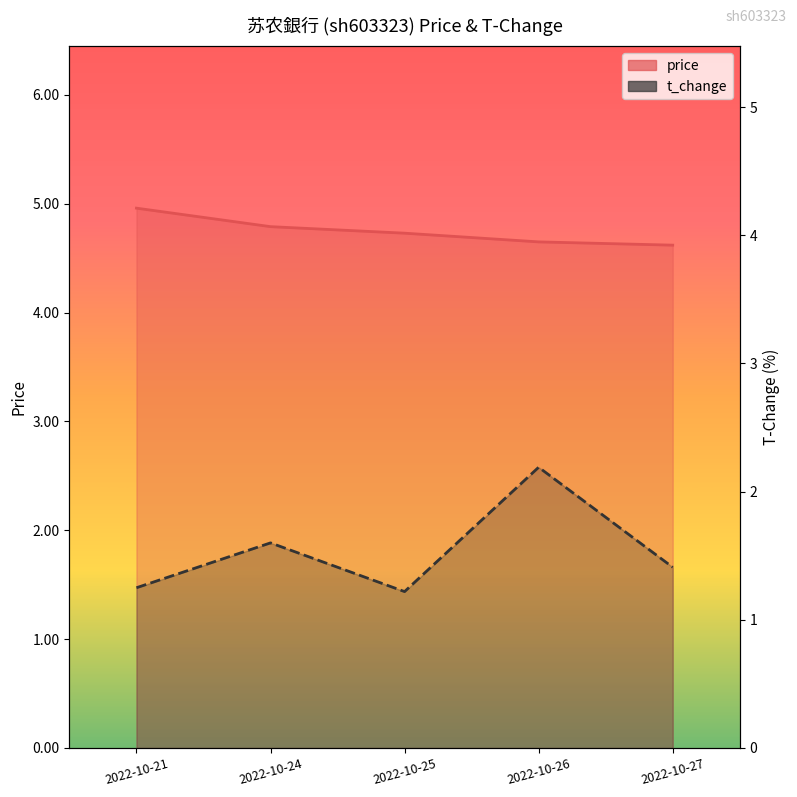

At how many categories does at least one series exceed 4?

5